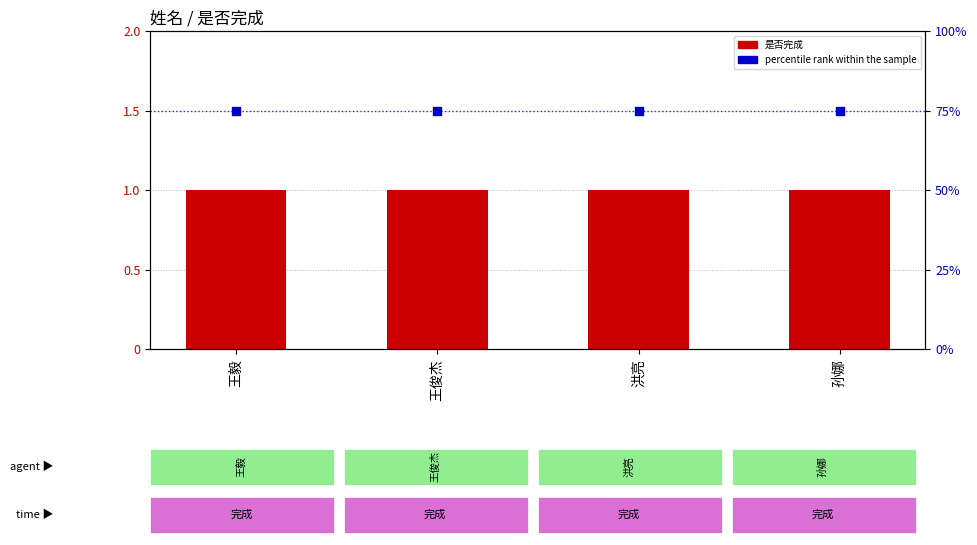

Which series has the widest spread of Y values?

是否完成